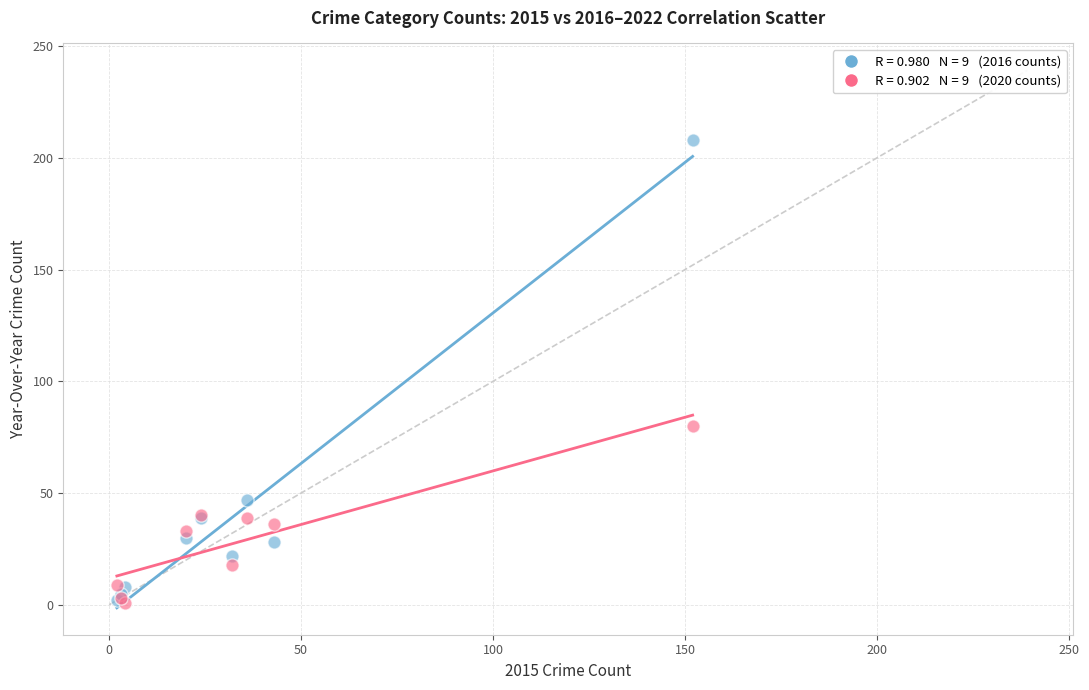

Across all series, what Y value is closest to 104?

80